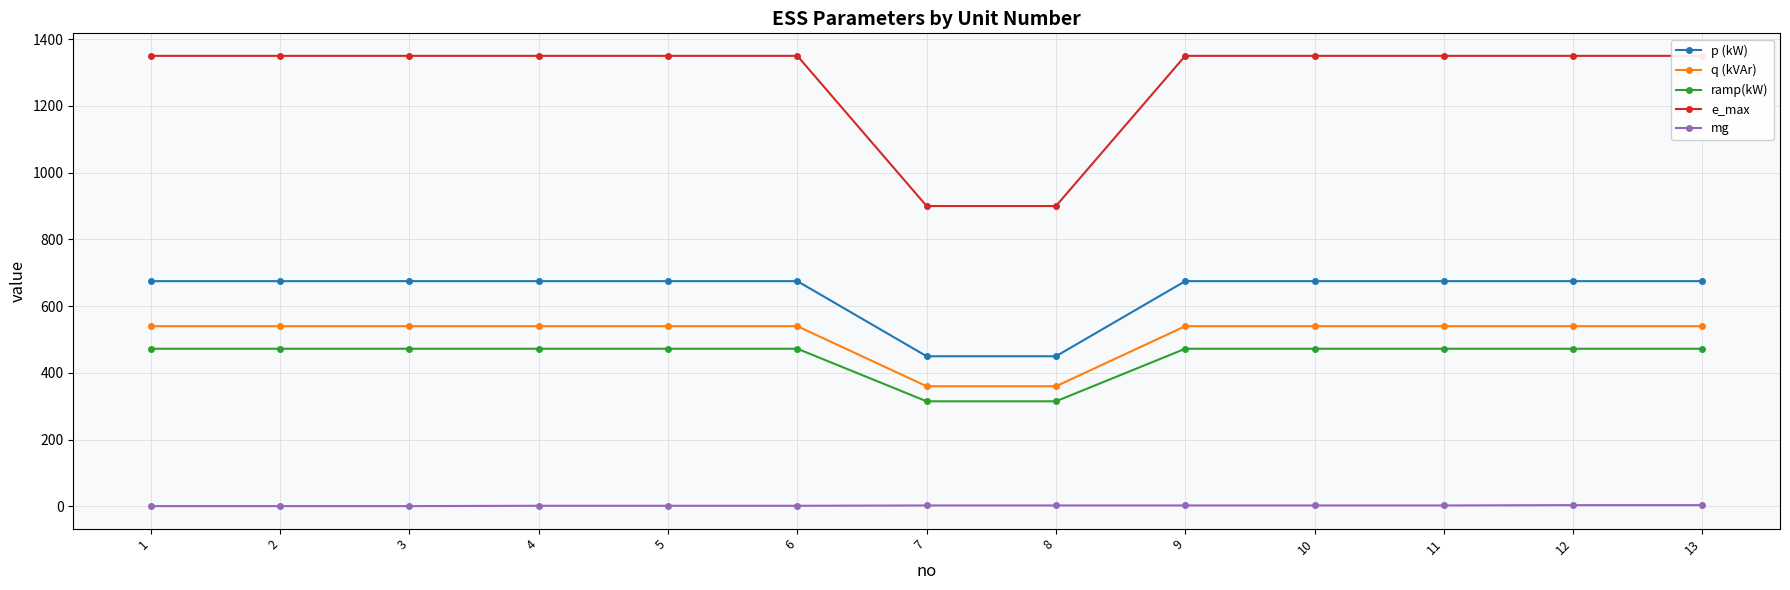

Is it true that ramp(kW) equals 109.7 at 7?

False